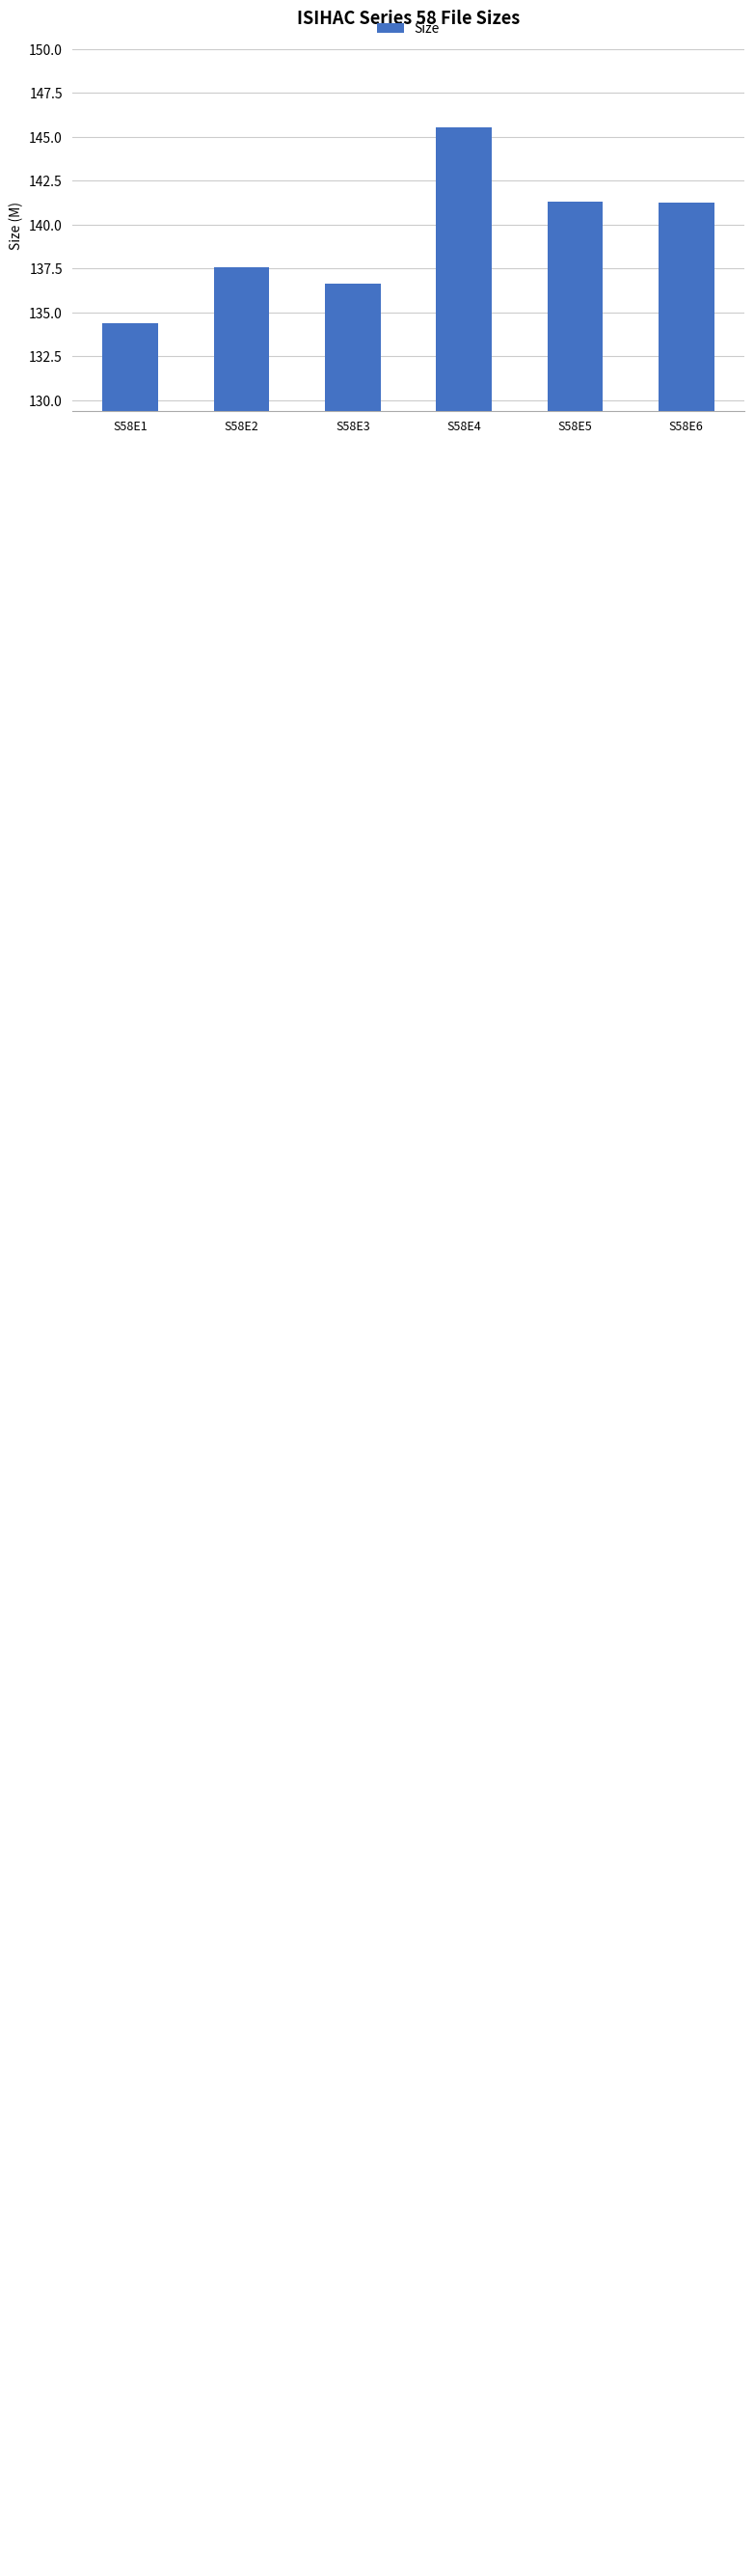

Where does the data first go above 141?

S58E4